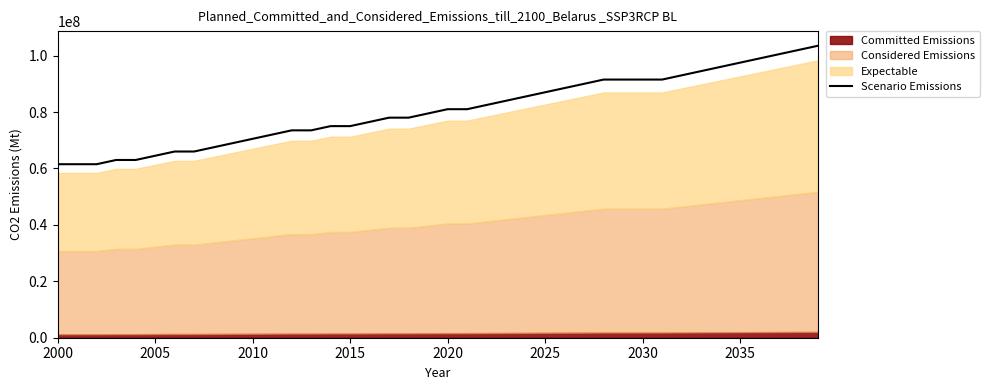

What is the greatest value displayed?

103500000